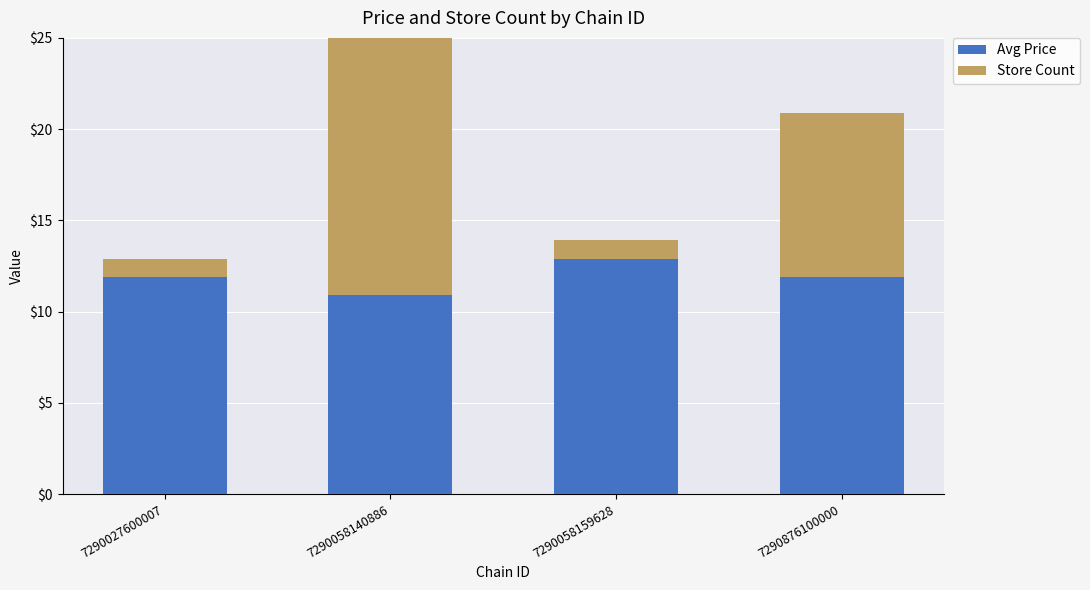

The value of Avg Price at 7290058140886 is 7.2. True or false?

False